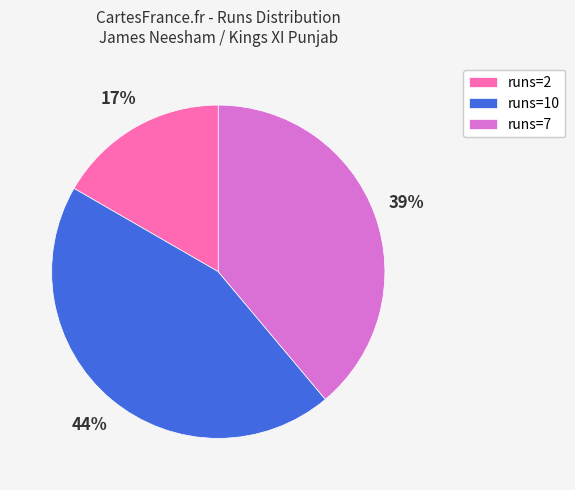

Which category has the smallest portion of the pie?

runs=2